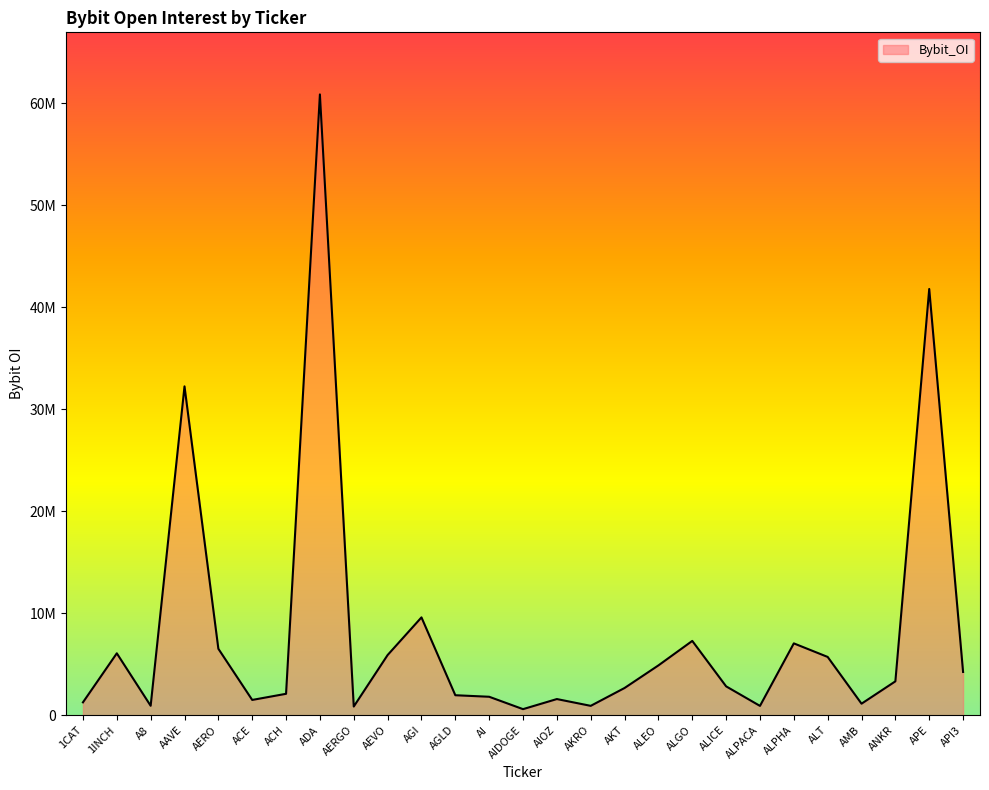

The chart shows a value of 57515022 at AAVE. True or false?

False